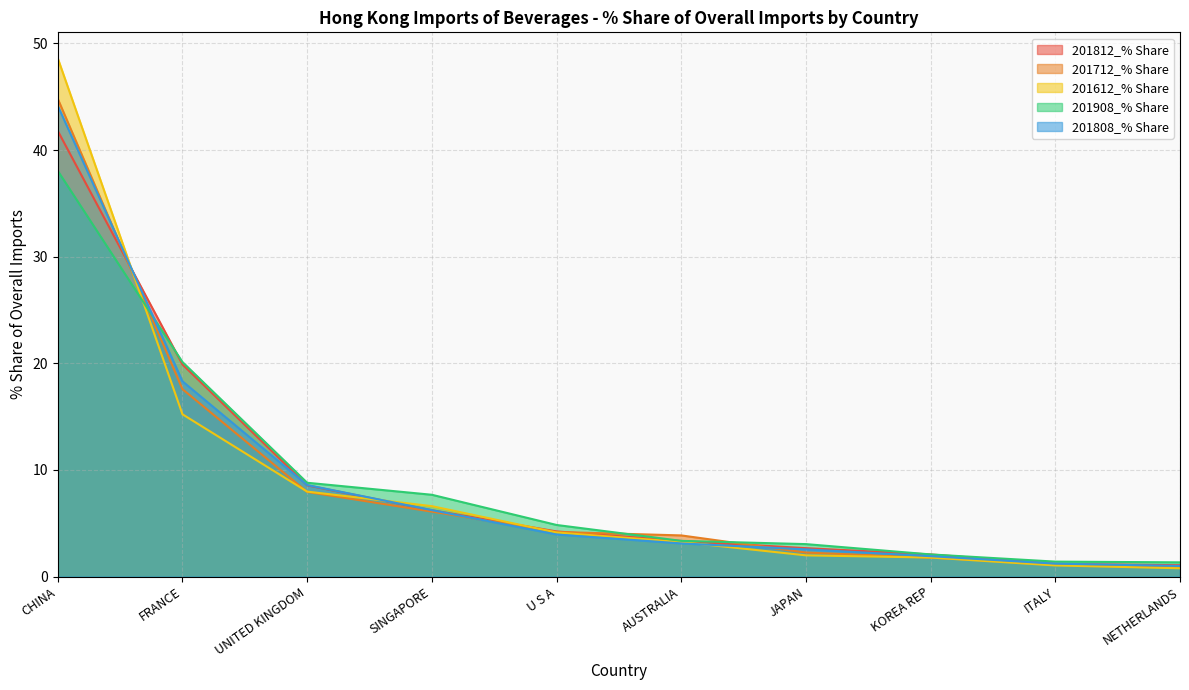

Between UNITED KINGDOM and JAPAN, which is larger?

UNITED KINGDOM